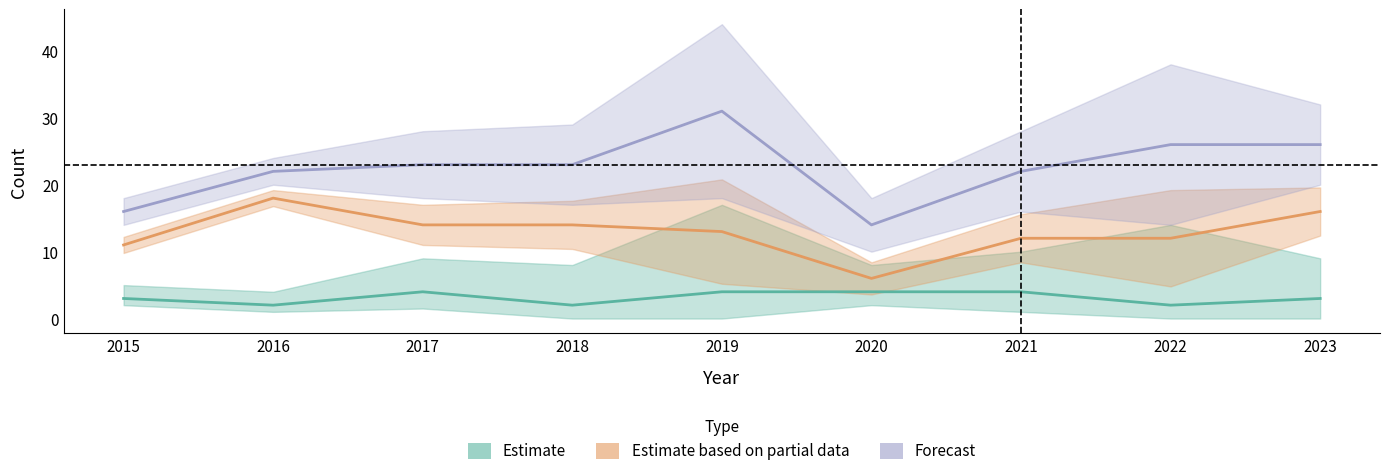

Which series has the widest spread of values?

Total